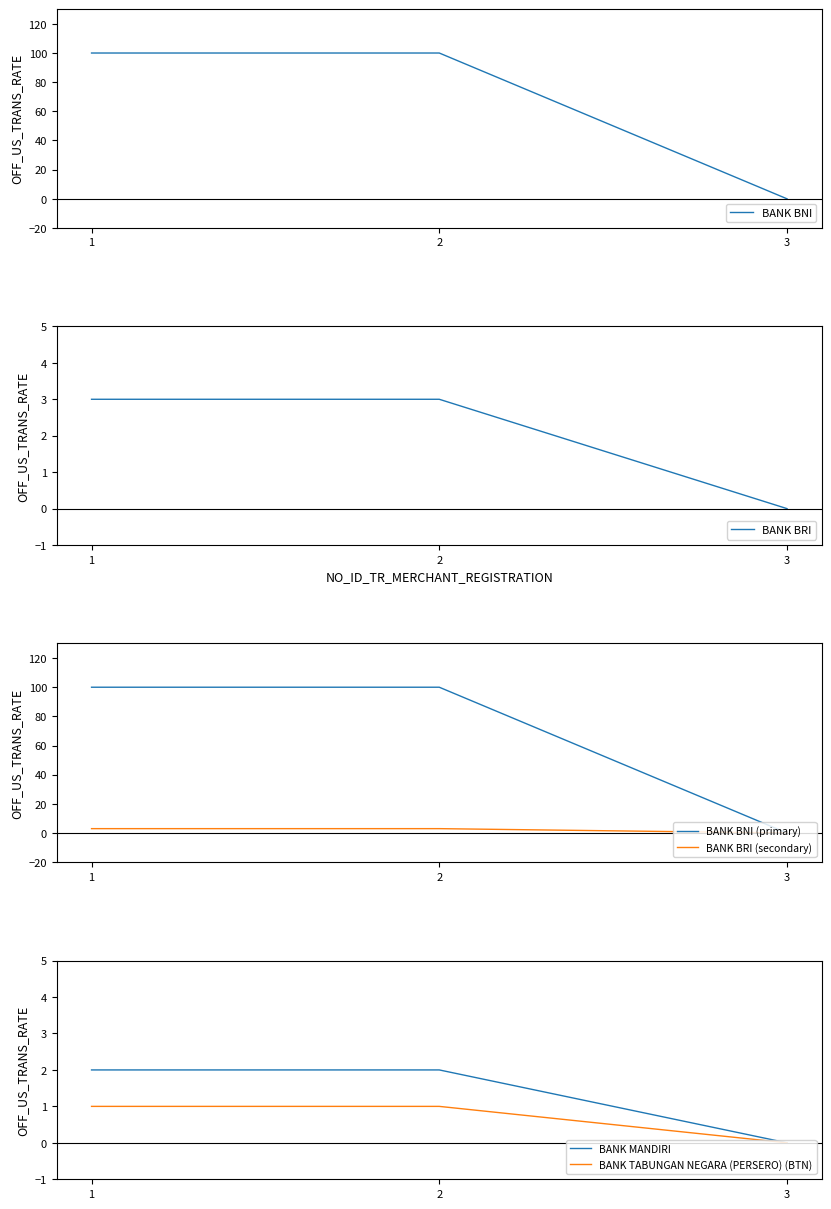

Read the BANK BRI value at 2.

3